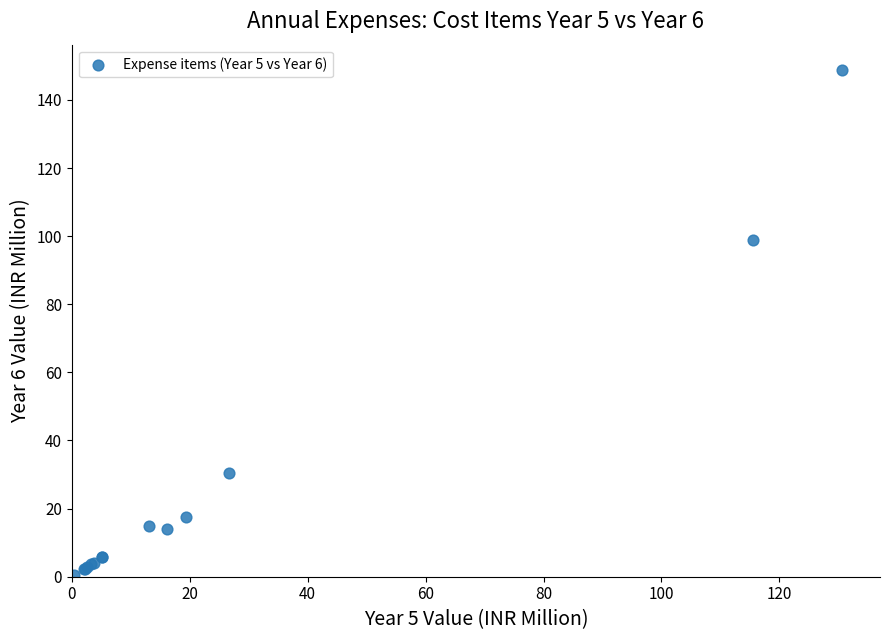

What Y value in the scatter plot is closest to 74?

99.0